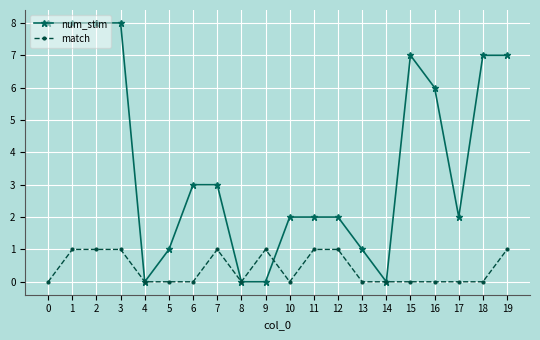

How many lines are shown in the chart?

2